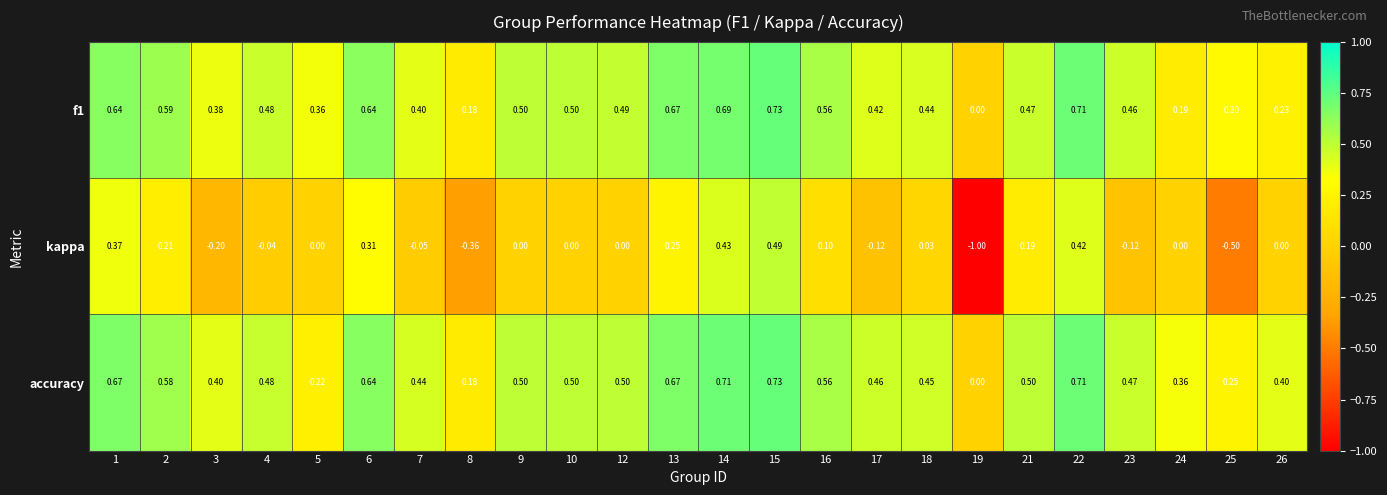

Which series changed the most between 4 and 17?

kappa